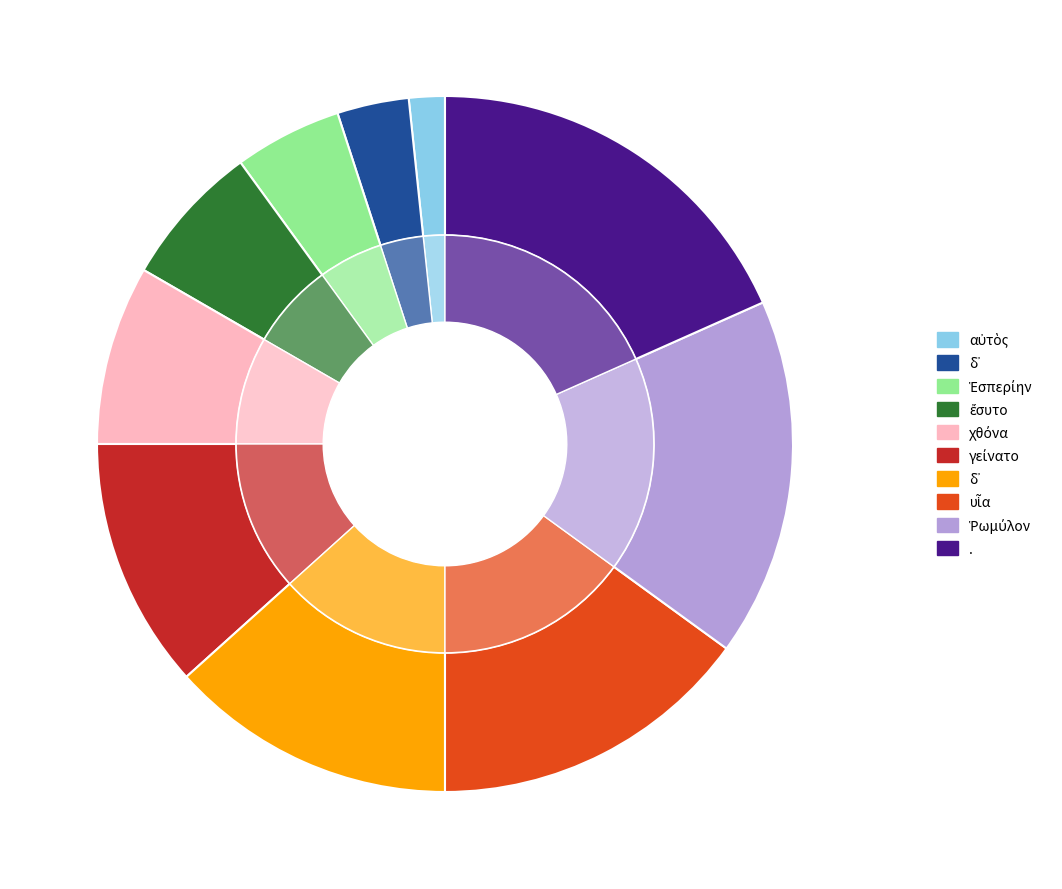

The Ἑσπερίην slice represents 5% of the pie. True or false?

True